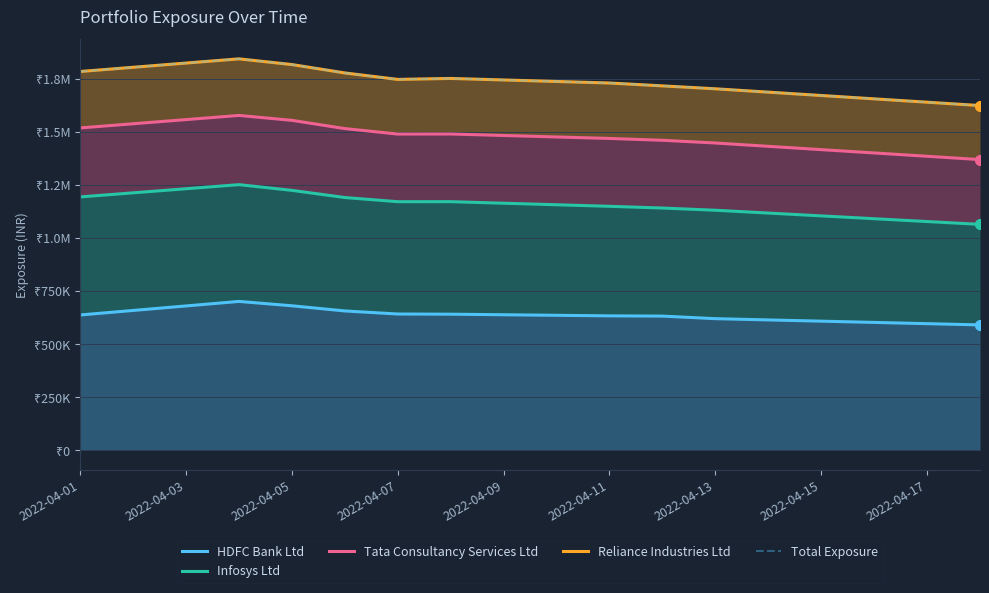

What are all the series names shown in the legend?

HDFC Bank Ltd, Infosys Ltd, Tata Consultancy Services Ltd, Reliance Industries Ltd, Total Exposure